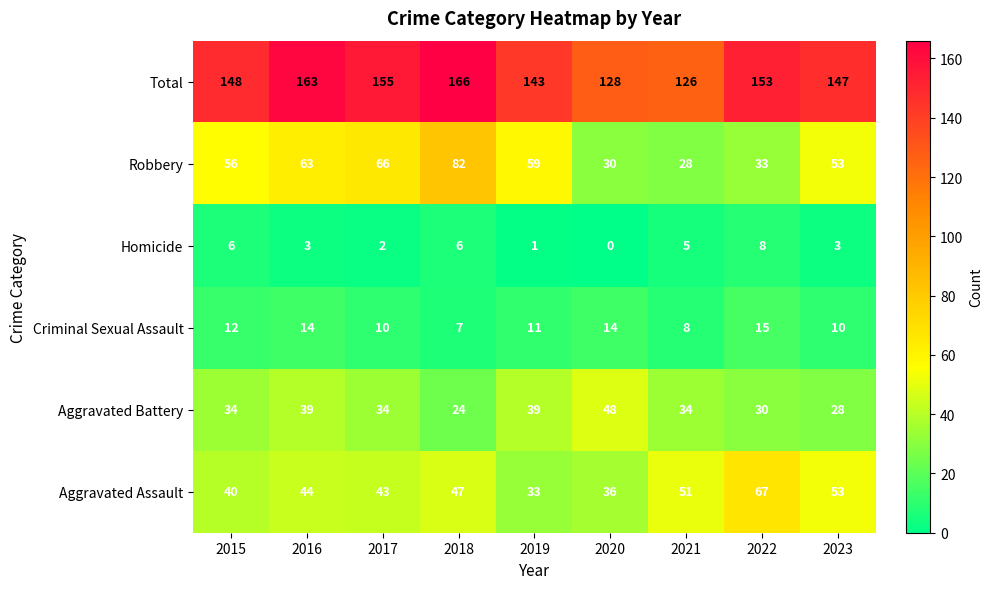

How many data points does each series have?

9